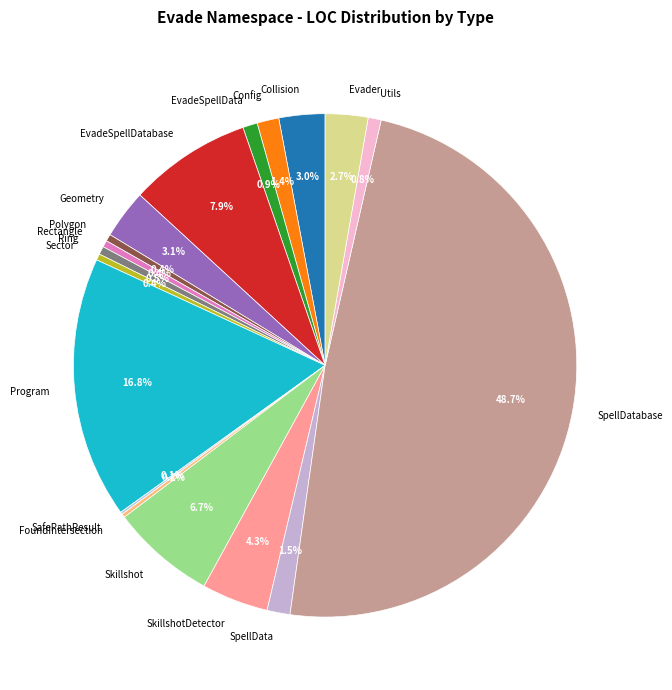

Between Config and Collision, which is larger?

Collision